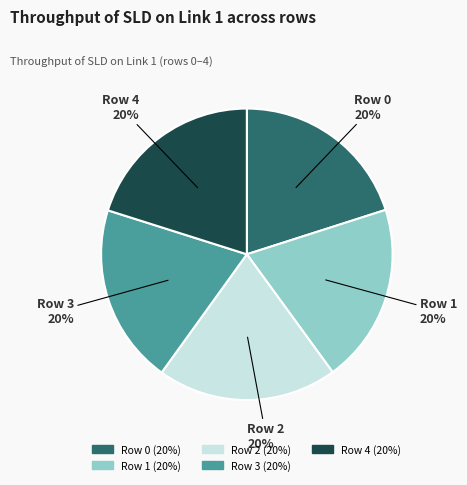

Is it true that Row 2 is 20% of the pie?

True